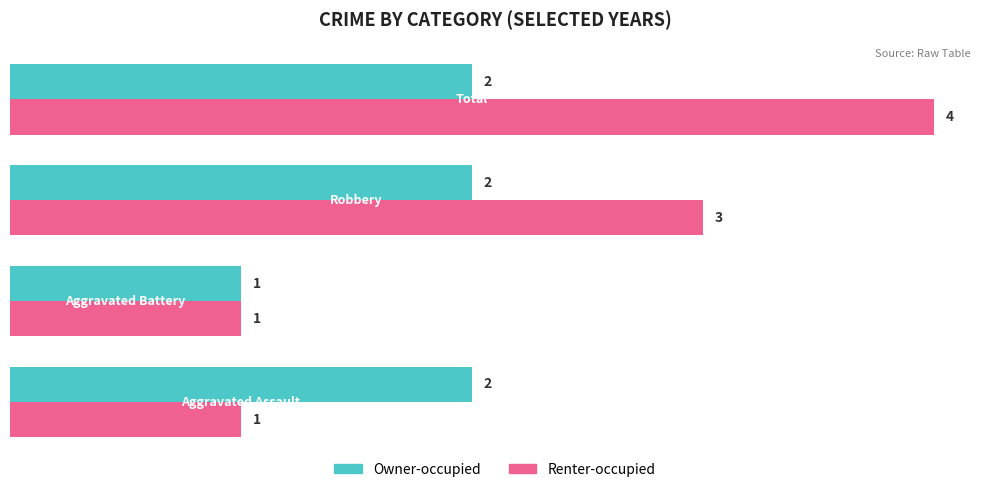

What is the sum of all Owner-occupied values?

7